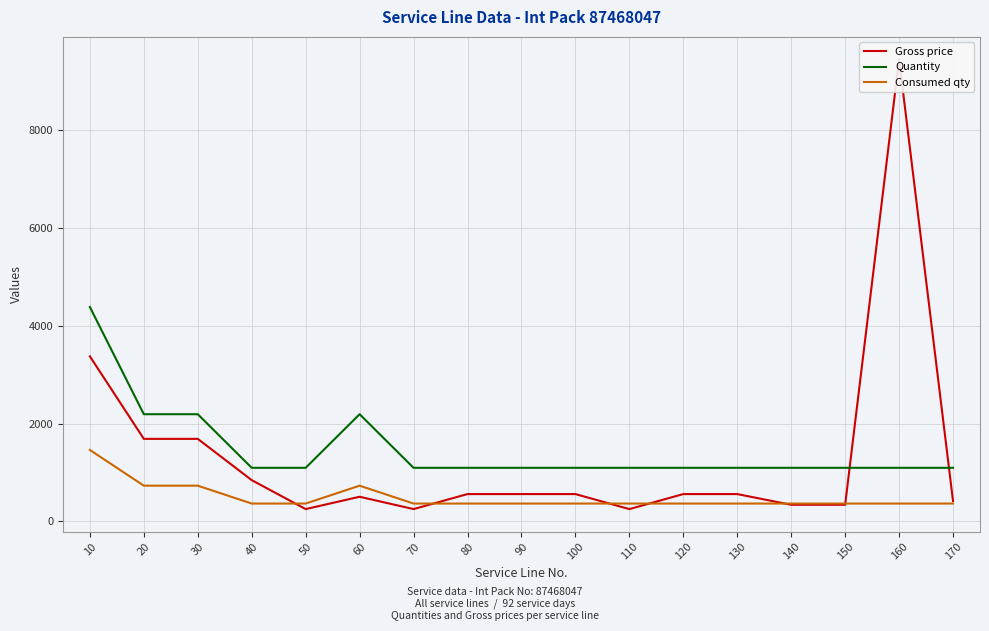

True or false: Quantity and Consumed qty intersect in this chart.

False